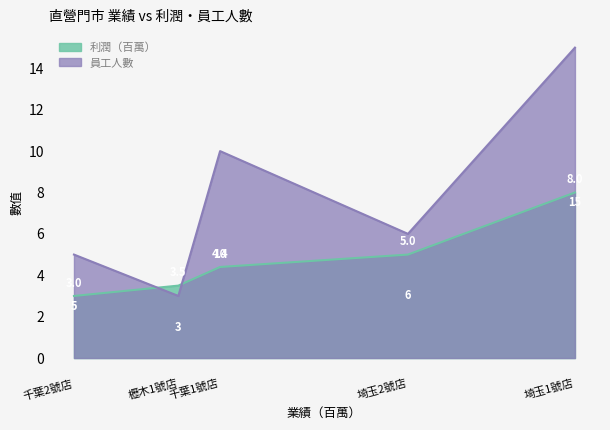

True or false: 利潤（百萬） and 員工人數 intersect in this chart.

True